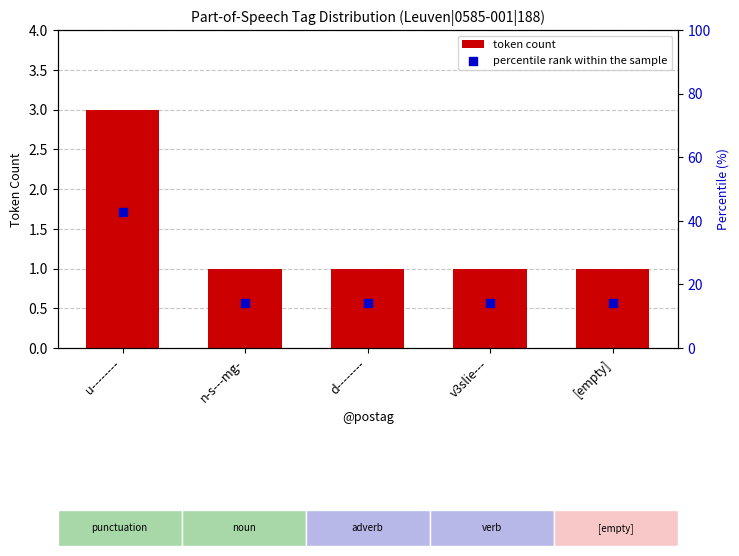

Which series has the widest spread of Y values?

percentile rank within the sample